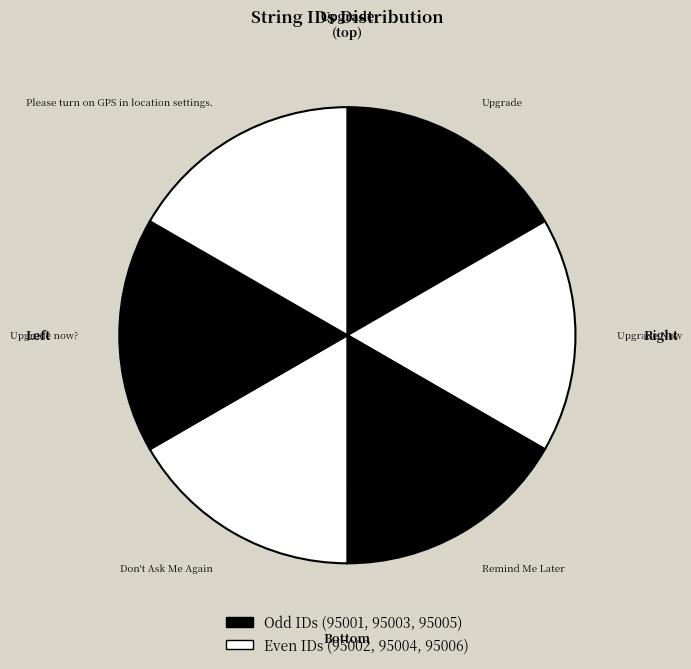

Count the number of slices in the pie.

6